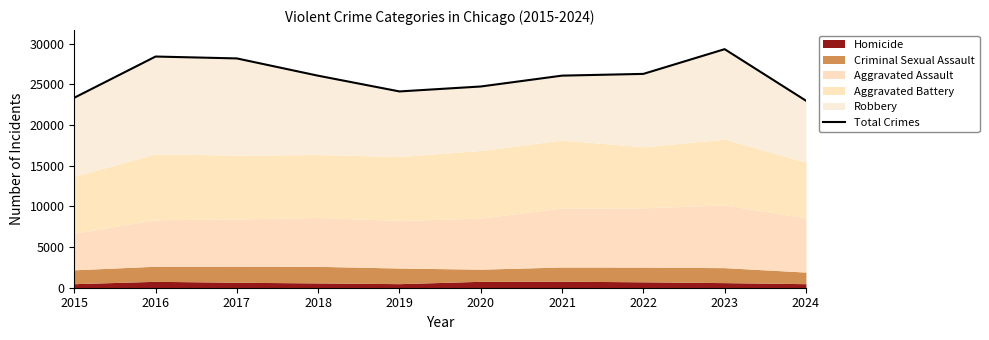

Where is the first local minimum?

2019